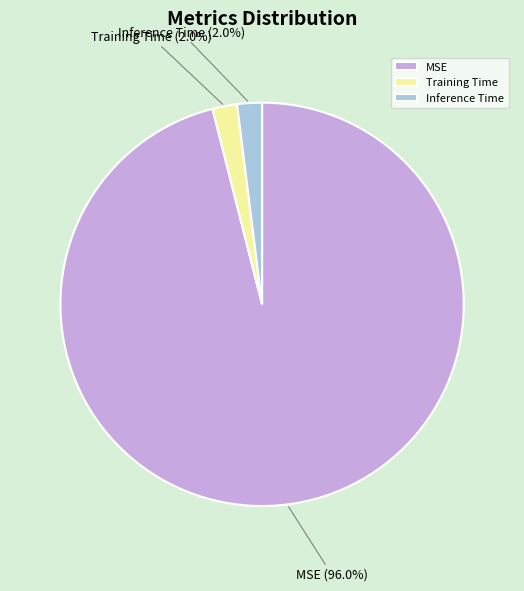

Which slice is the largest?

MSE